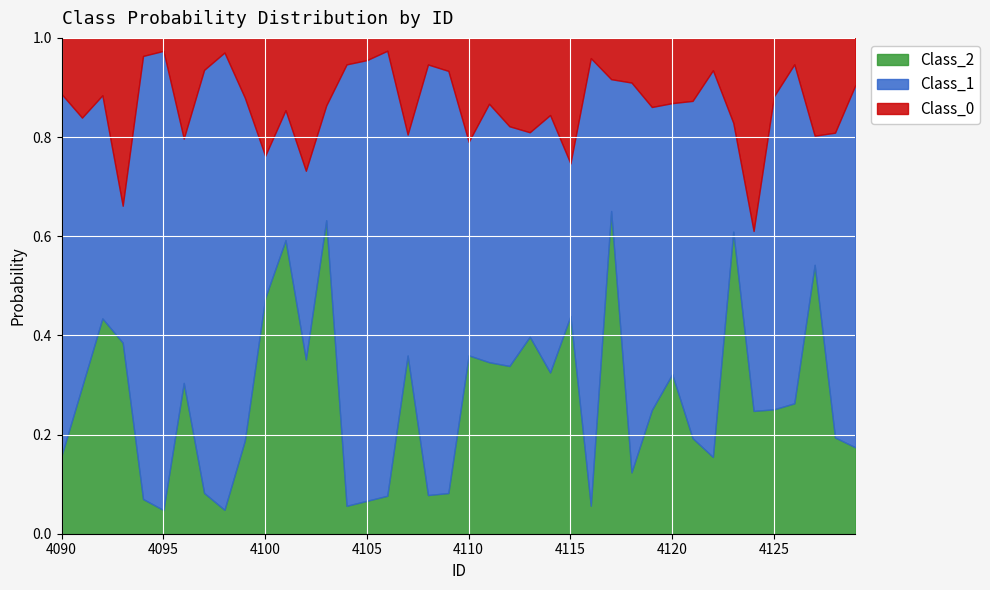

How many interior local valleys does the Class_0 series have?

11